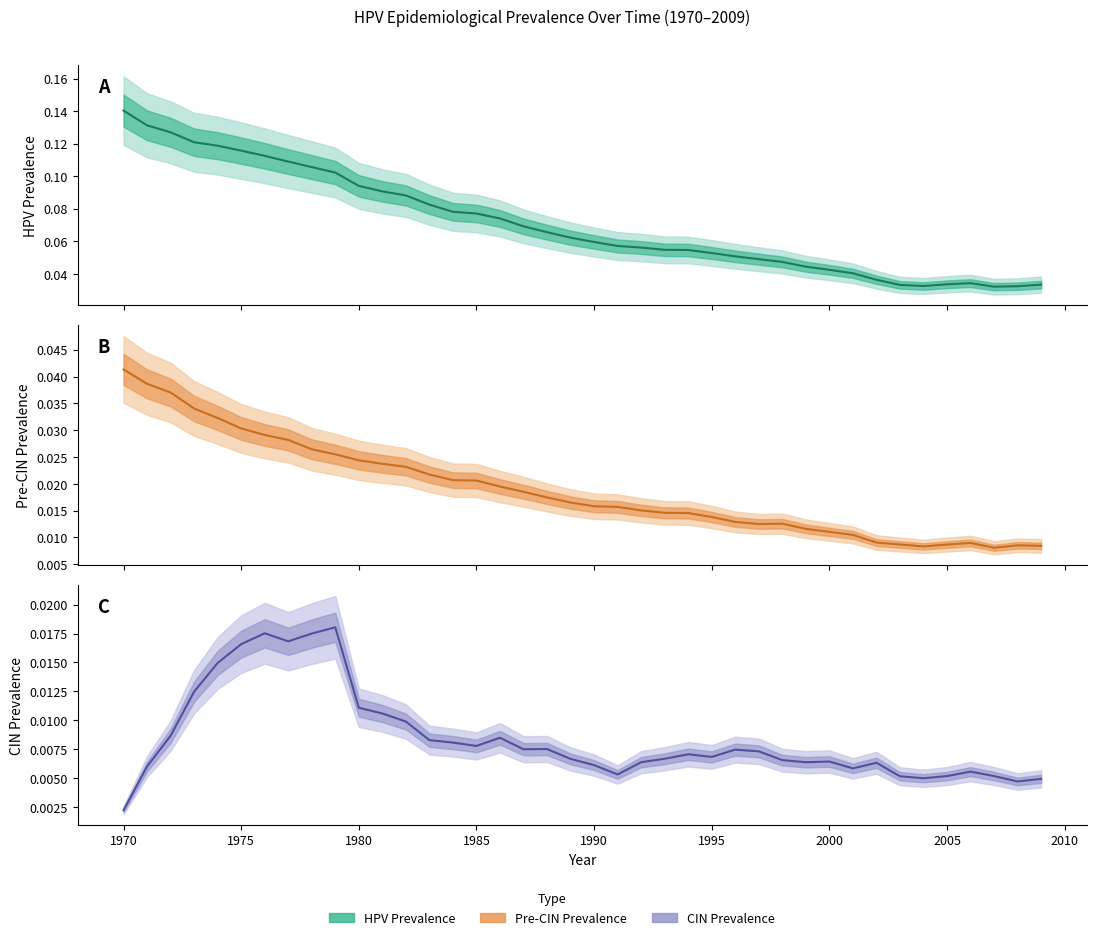

Rank the series by their average value, from highest to lowest.

HPV Prevalence, Pre-CIN Prevalence, CIN Prevalence